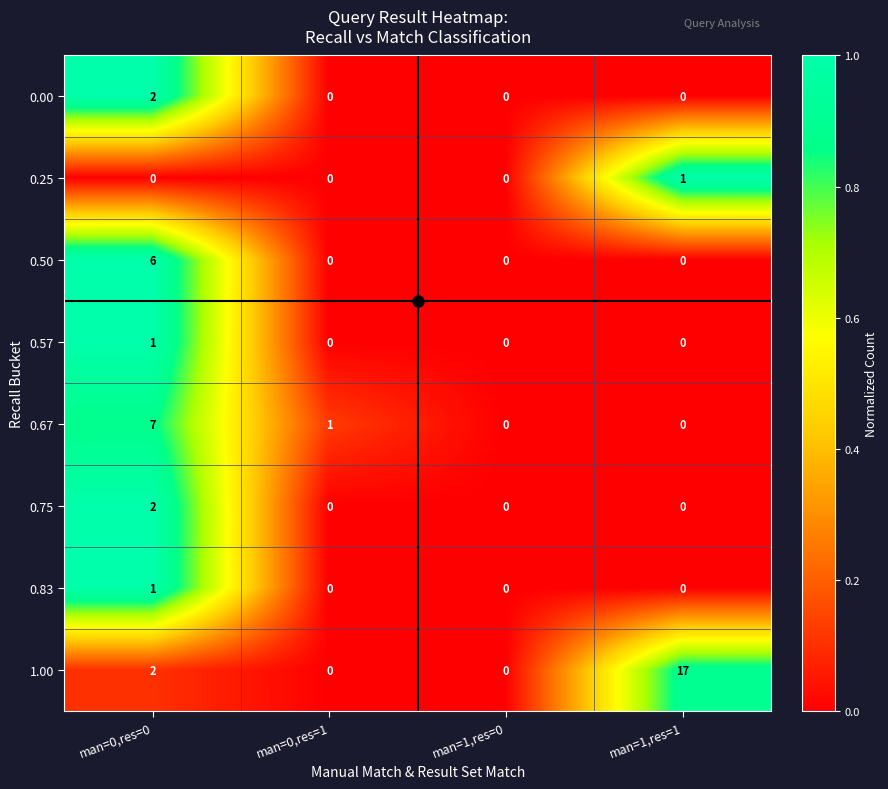

Which category has the highest value in the 0.83 series?

man=0,res=0